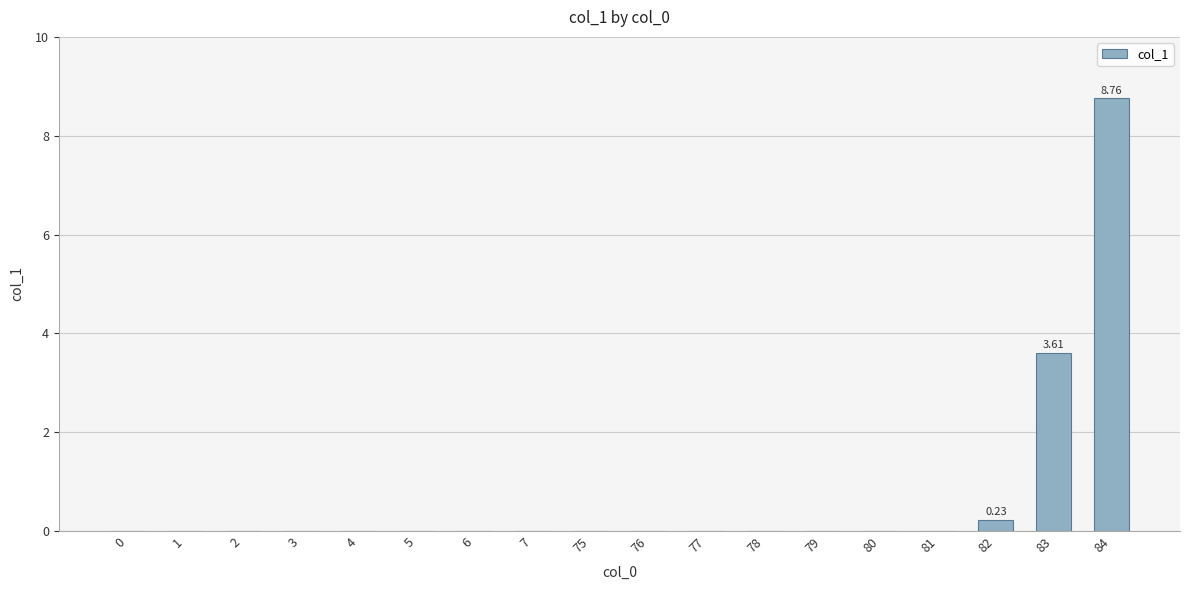

How many series are shown in this chart?

1